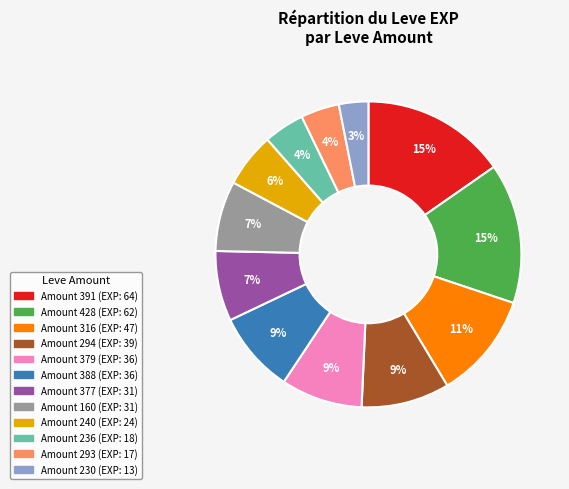

To the nearest percent, what is the average slice percentage?

8%